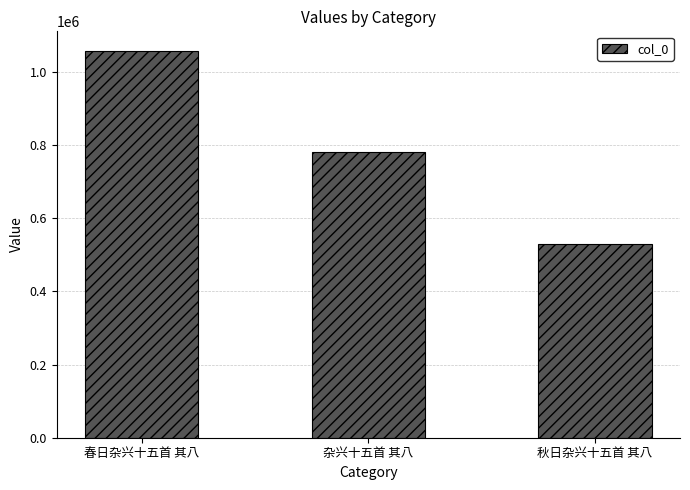

What is the approximate value at 春日杂兴十五首 其八?

1058337